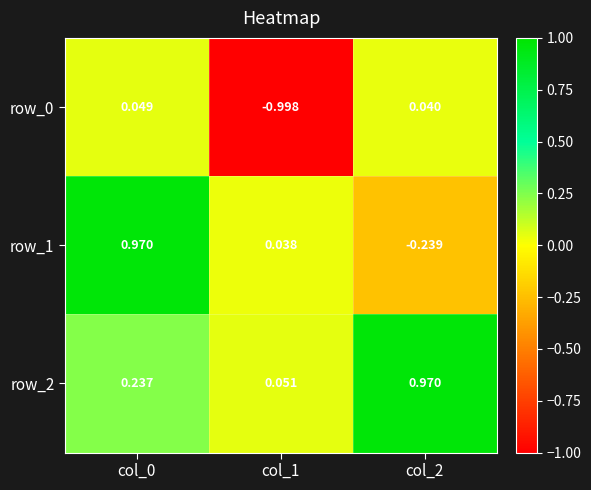

Is the value of row_0 at col_0 greater than the value of row_1 at col_0?

No